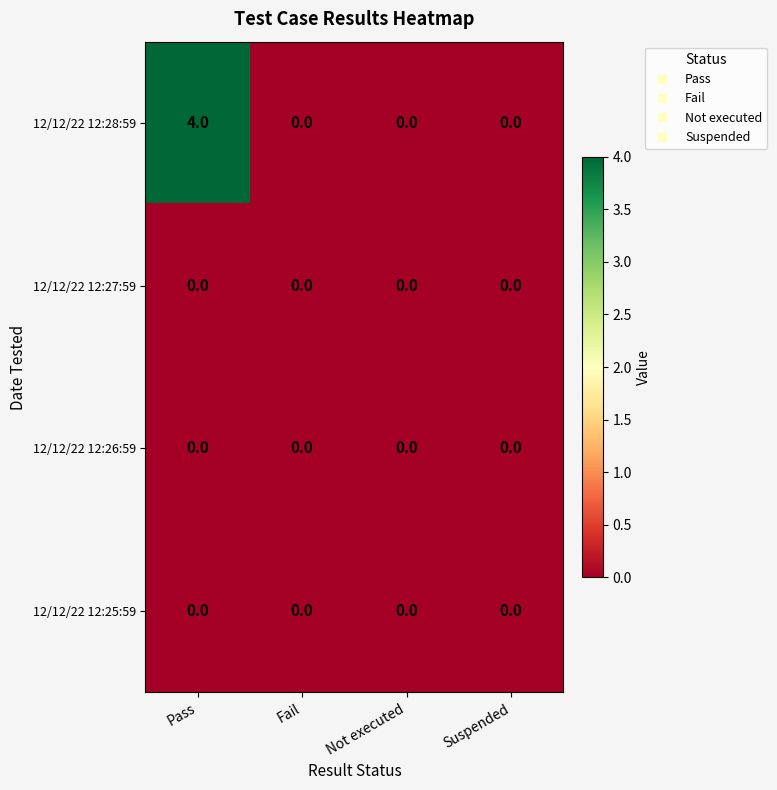

What is the spread (max minus min) of values at Pass?

4